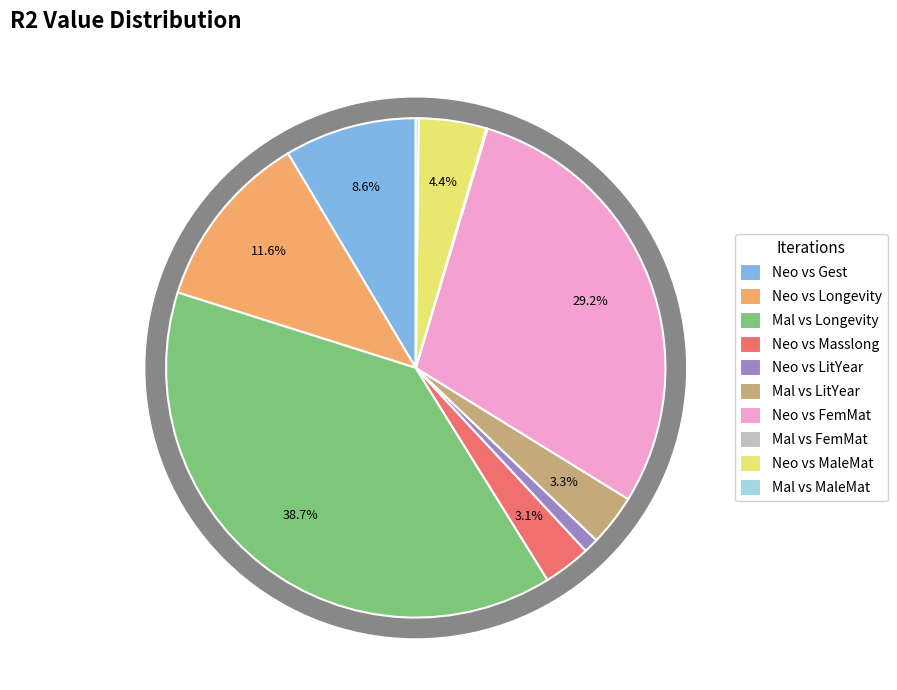

Is there any slice that represents more than half of the pie?

No